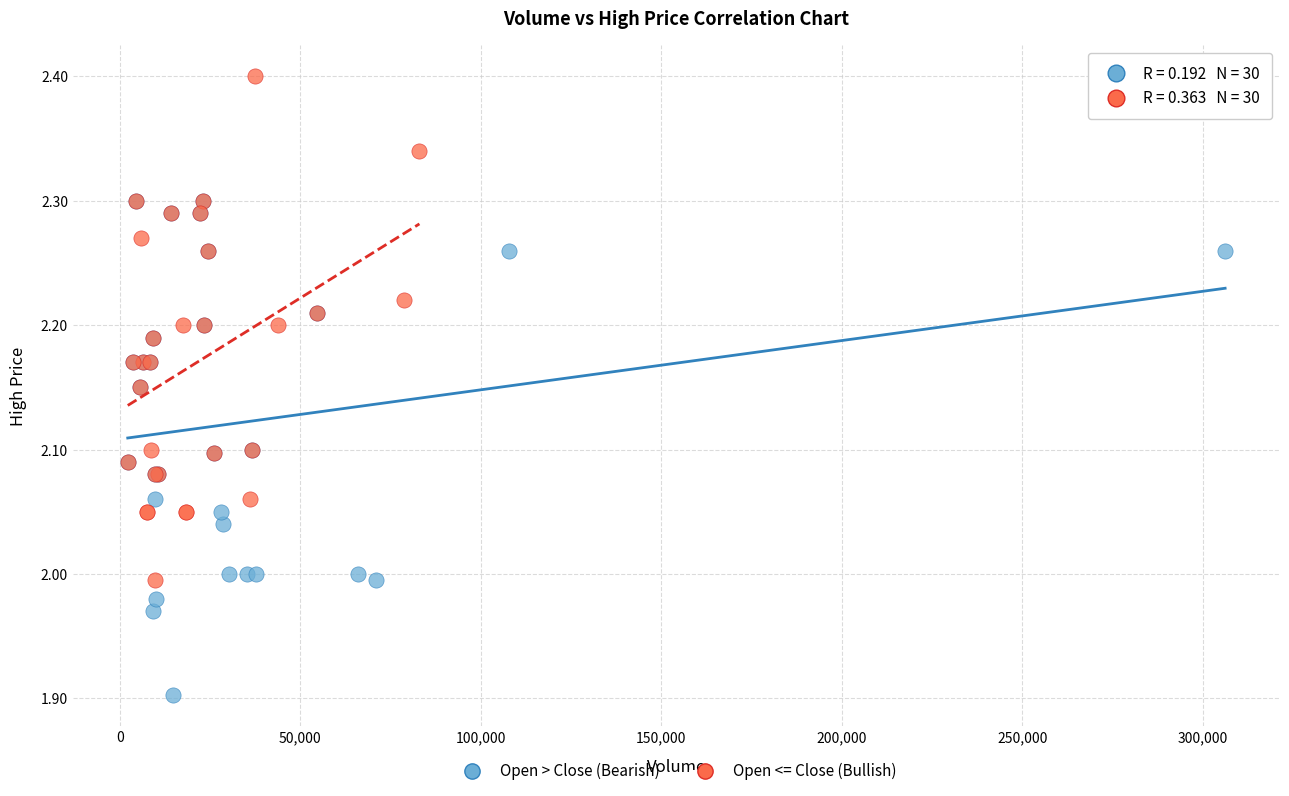

What are all the series names shown in the legend?

Open > Close (Bearish), Open <= Close (Bullish)